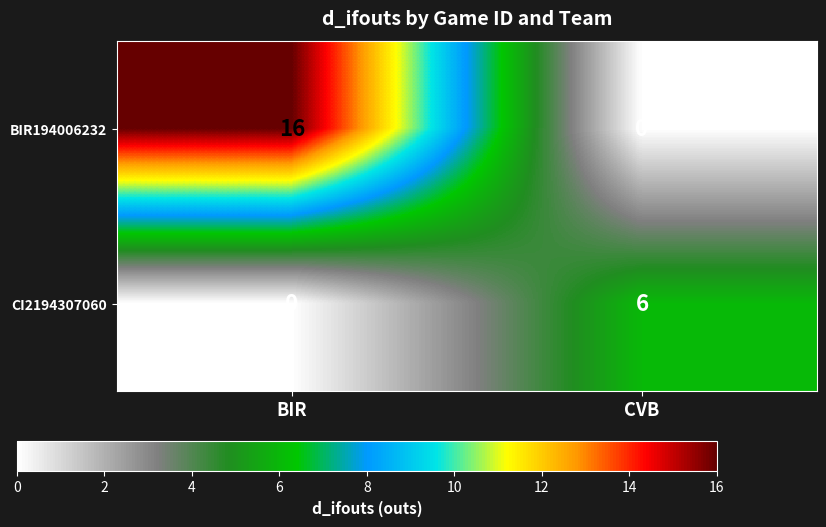

Reading right to left, transcribe all the data shown in this chart.

BIR194006232: 0	16
CI2194307060: 6	0